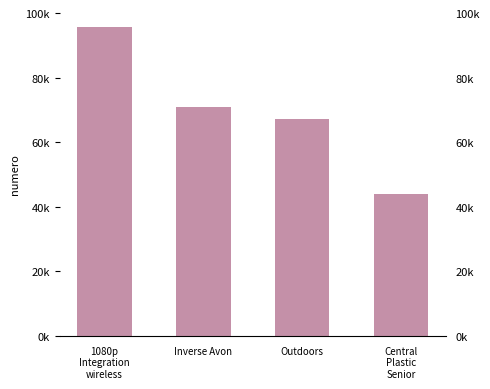

The chart shows a value of 118341 at Inverse Avon. True or false?

False